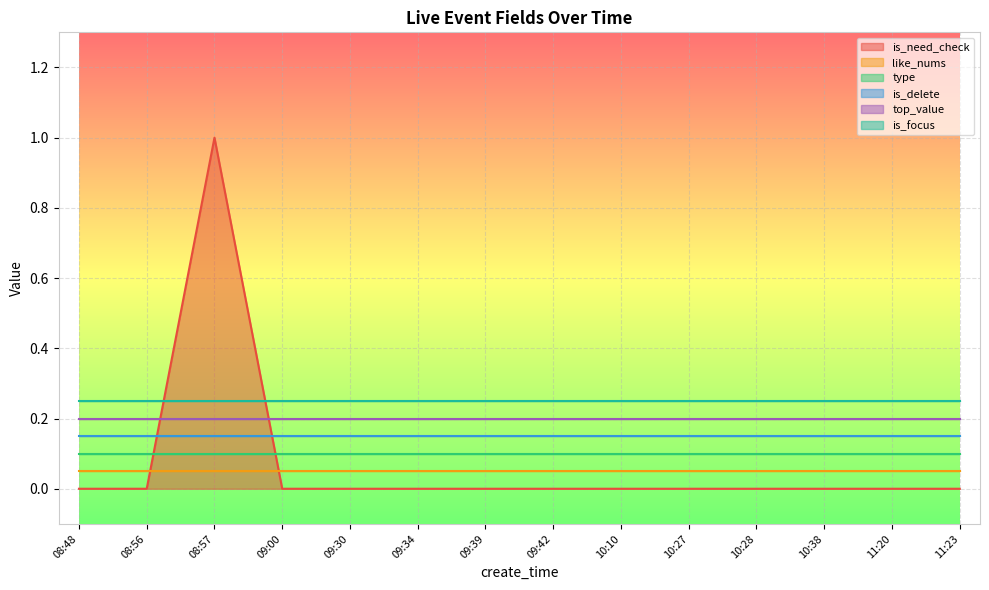

At which label does is_need_check reach its peak?

08:57